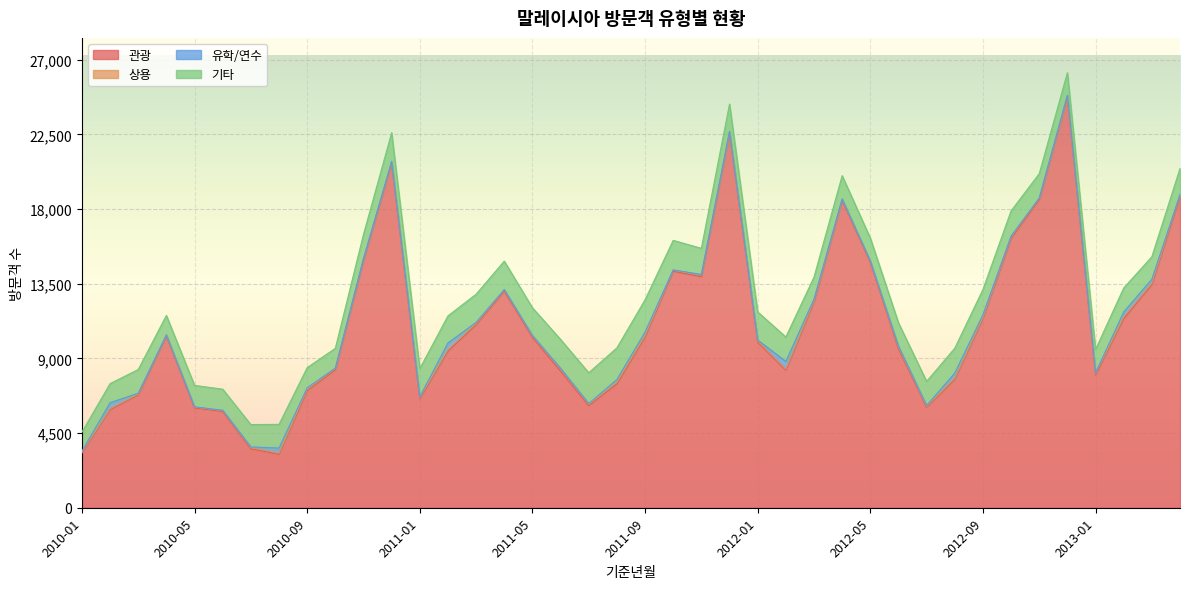

How many categories are shown in the chart?

40